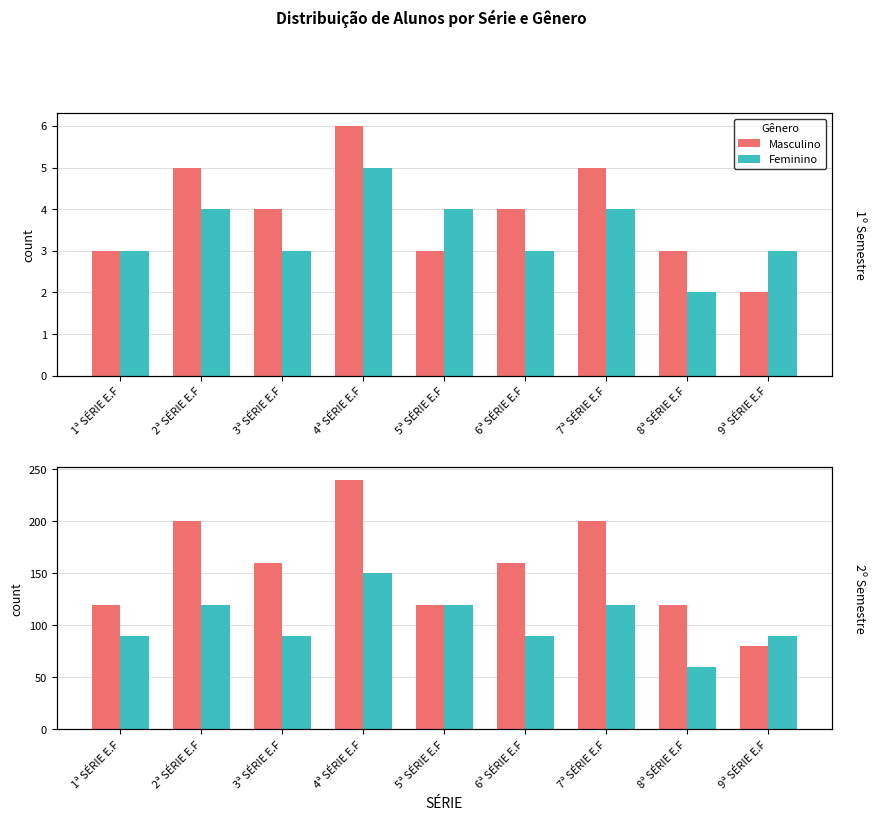

What is the maximum value for Masculino?

240